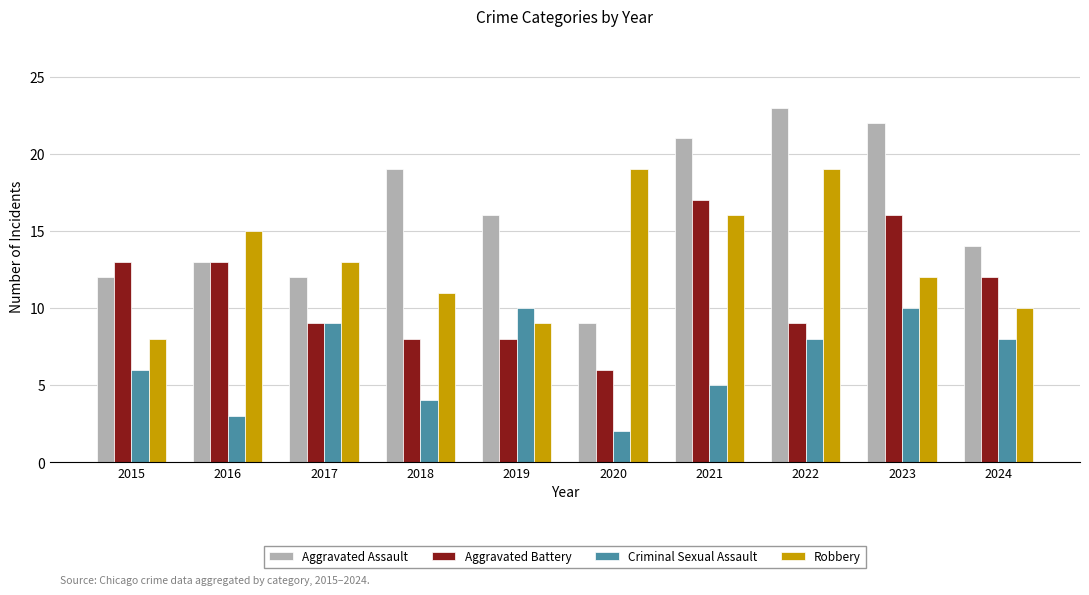

What is the sum of the Aggravated Battery values at 2015 and 2022?

22